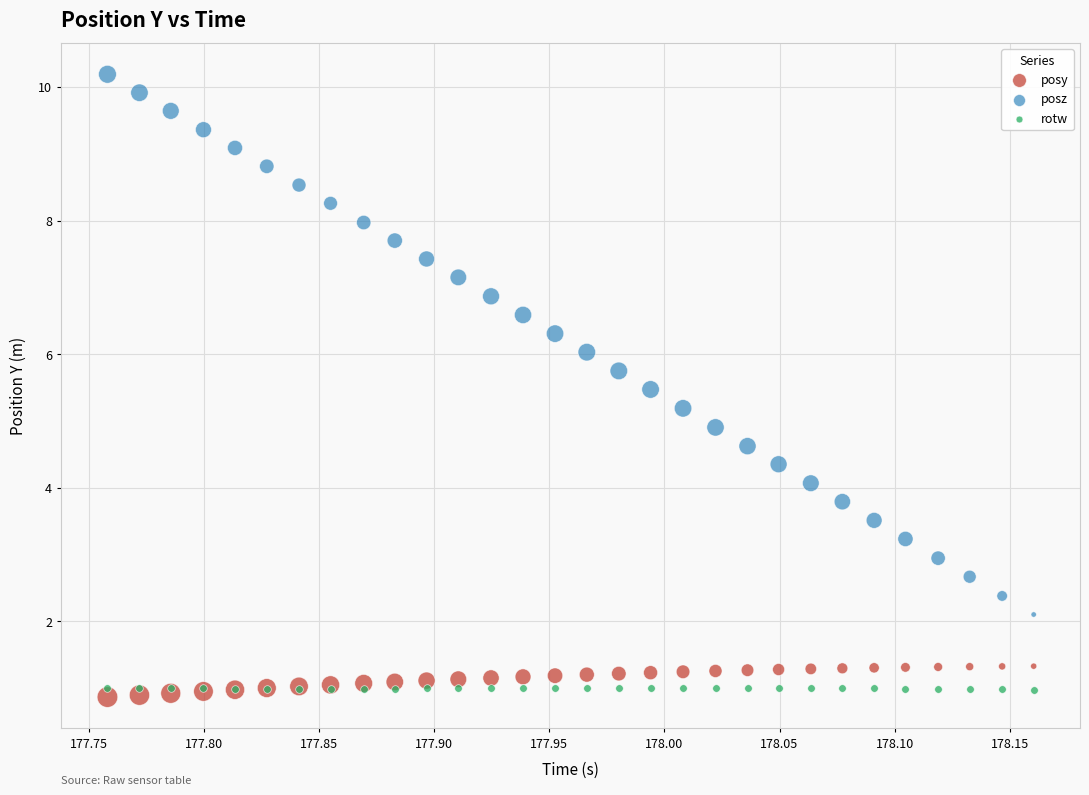

What is the X range (max minus min) for the scatter plot?

0.4